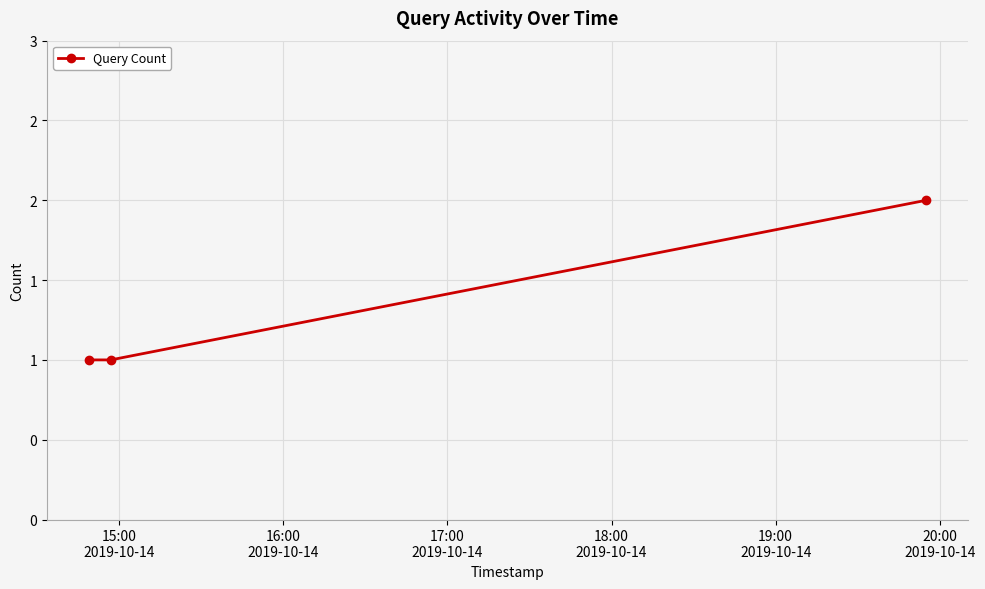

Reading left to right, list all the values displayed in this chart.

1	1	2